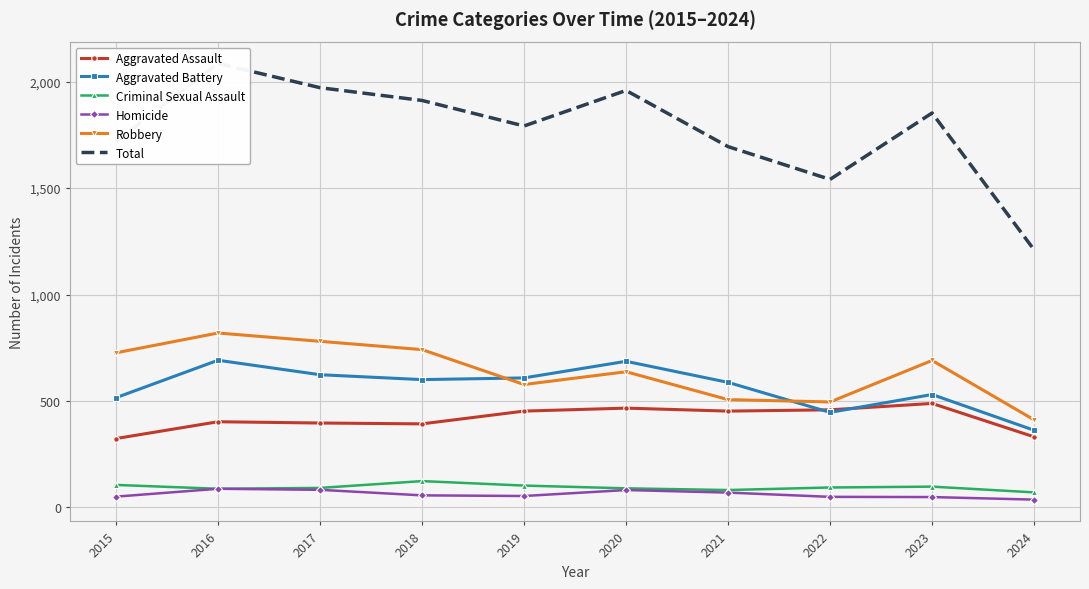

Where is the first local maximum for Homicide?

2016